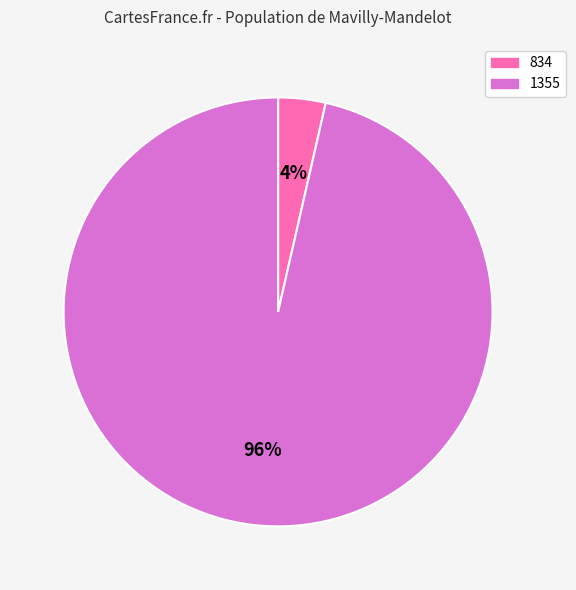

Between 834 and 1355, which is larger?

1355